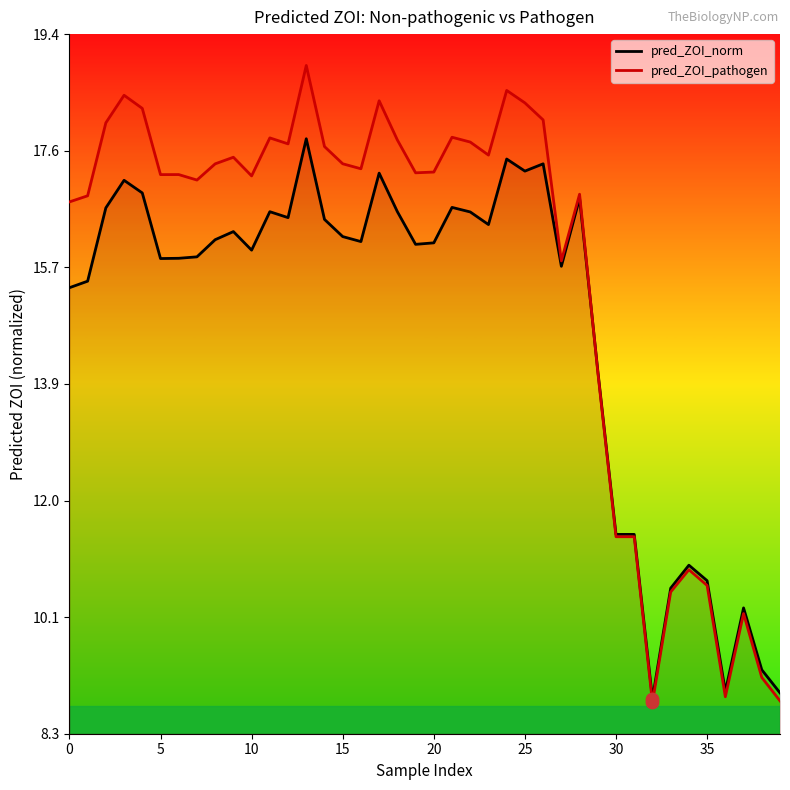

Which series has the largest Y range (max minus min)?

pred_ZOI_pathogen